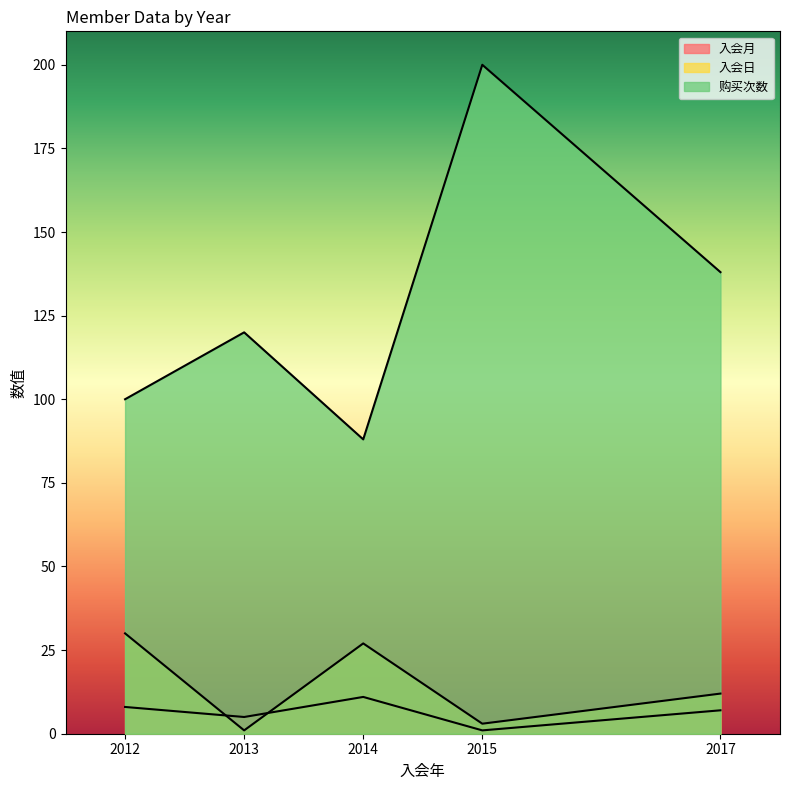

Which has a higher value, 2017 or 2014?

2014